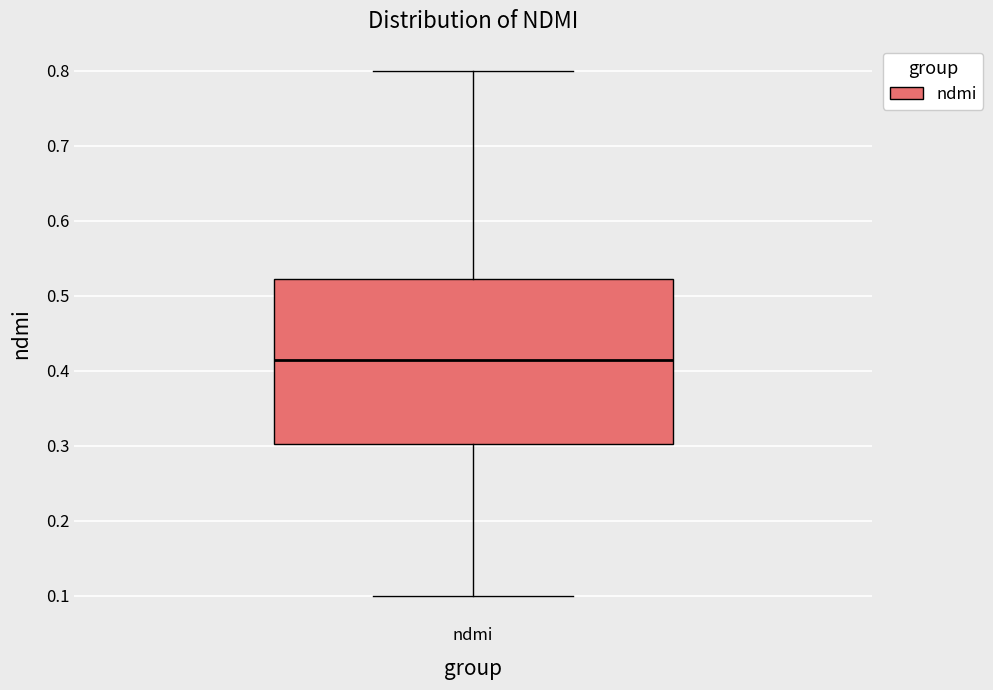

Transcribe this box plot: give where the median line is, the range the box spans, and where the two whiskers end, as read against the y-axis. The values are not printed on the chart, so give them approximately, as read against the axis.

median 0.42, box 0.30 to 0.52, whiskers 0.10 to 0.80